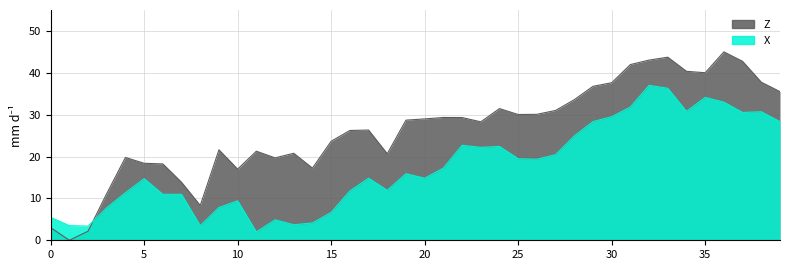

Read the X value at 3.

7.8